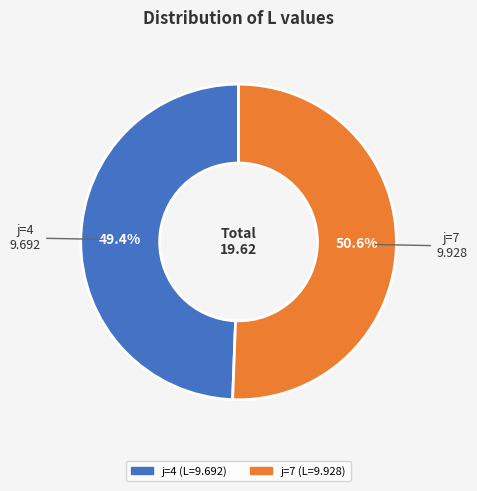

What percentage do j=4 and j=7 together represent?

100.0%